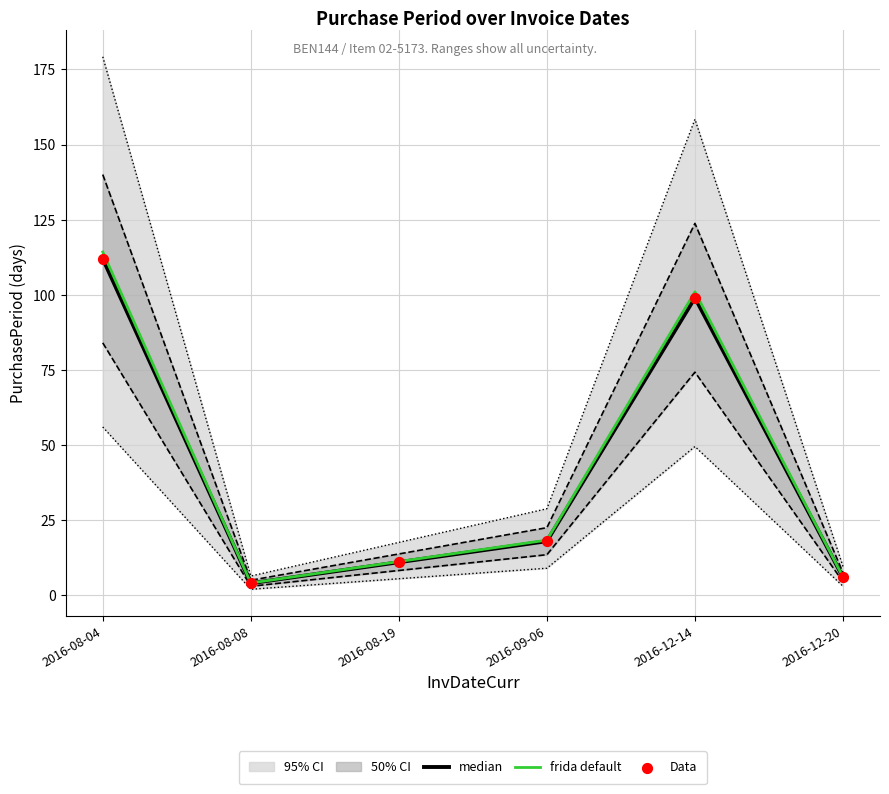

Which series has the largest total across all categories?

frida default